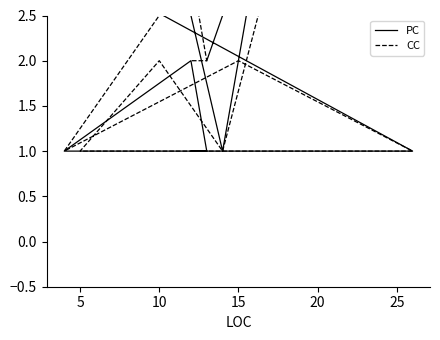

What is the total value across all series at 10?

2